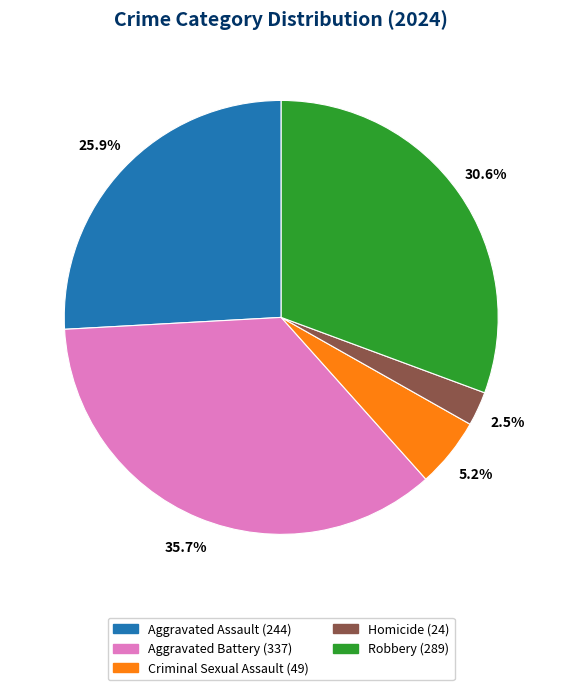

Between Aggravated Assault (244) and Homicide (24), which is larger?

Aggravated Assault (244)